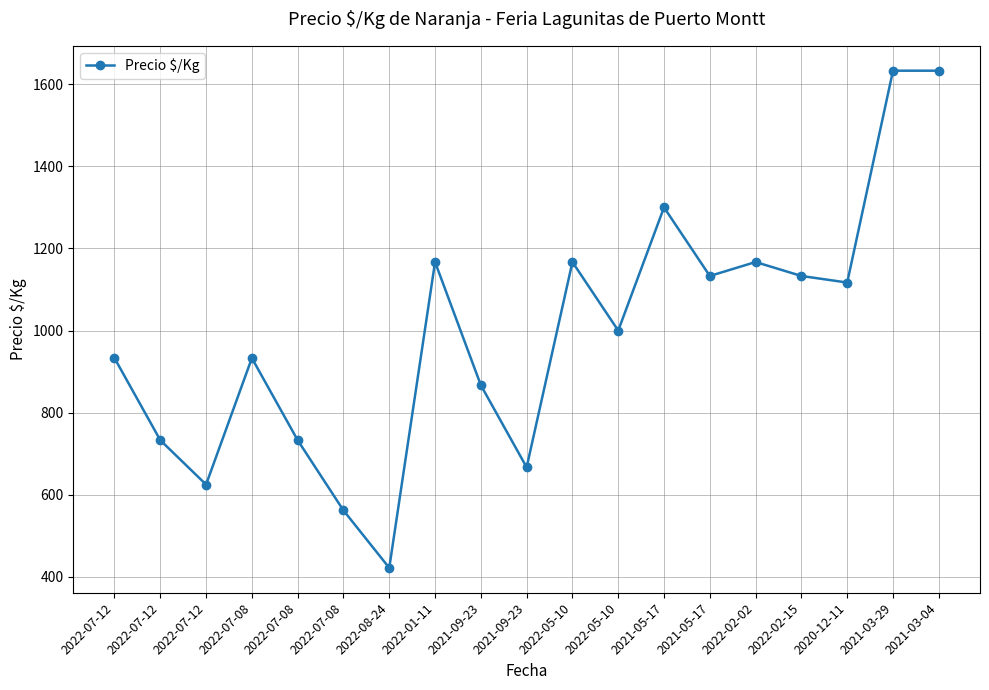

What is the ratio of the value at 2022-01-11 to the value at 2022-02-15?

1.0